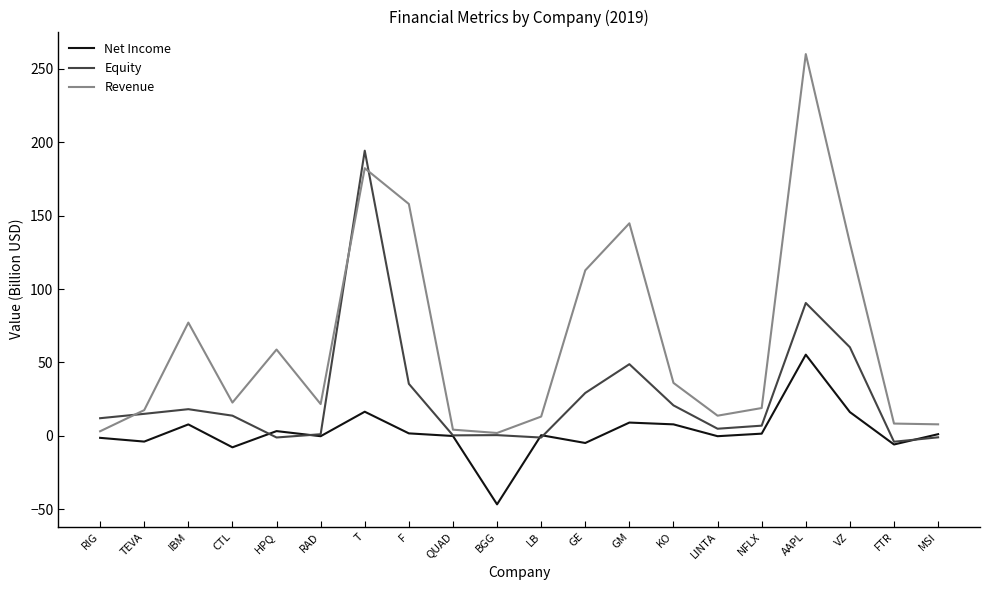

How many interior local peaks does the Revenue series have?

5